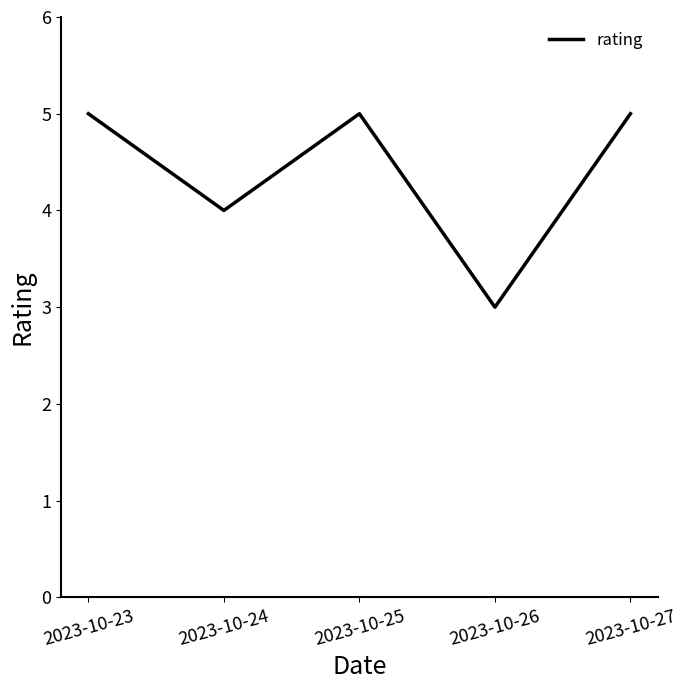

Where is the first local minimum?

2023-10-24